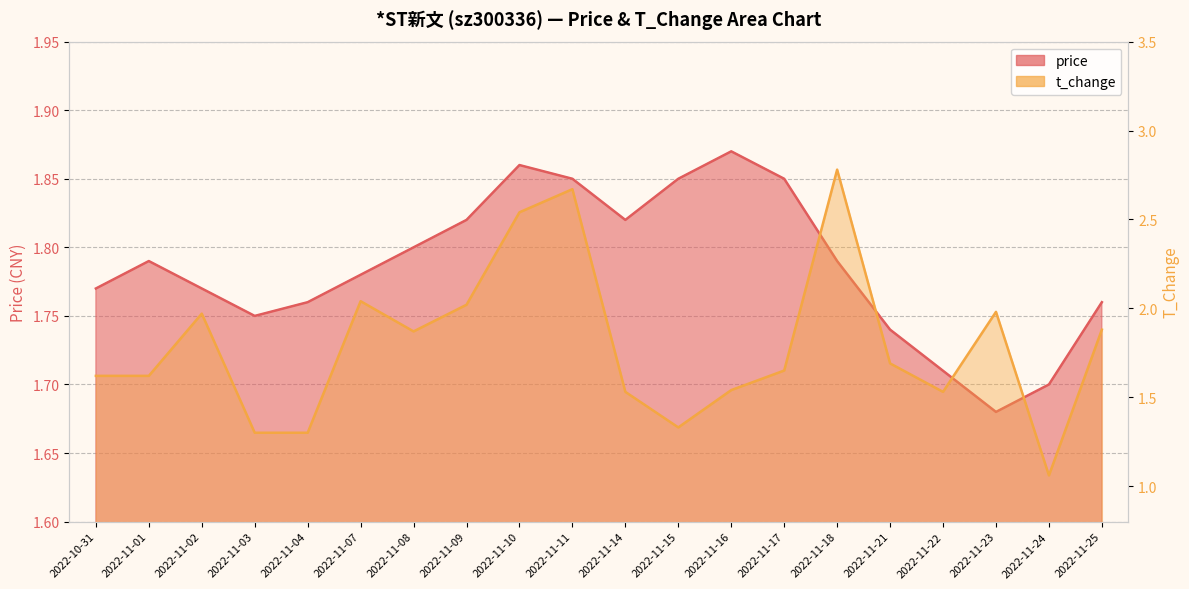

What is the sum of the price values at 2022-11-21 and 2022-11-15?

3.6